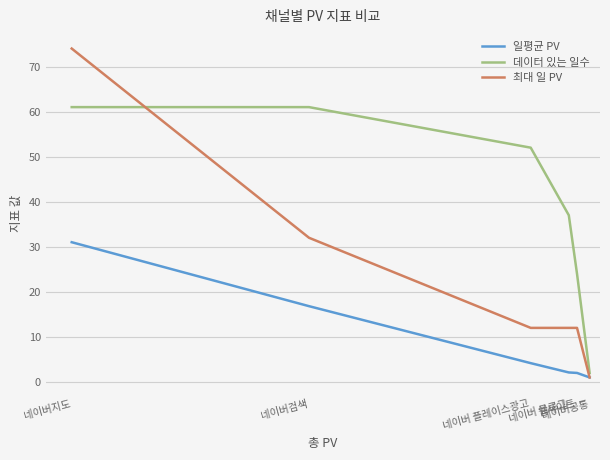

What is the difference between the 최대 일 PV values at 네이버공통 and 네이버 블로그?

11.0